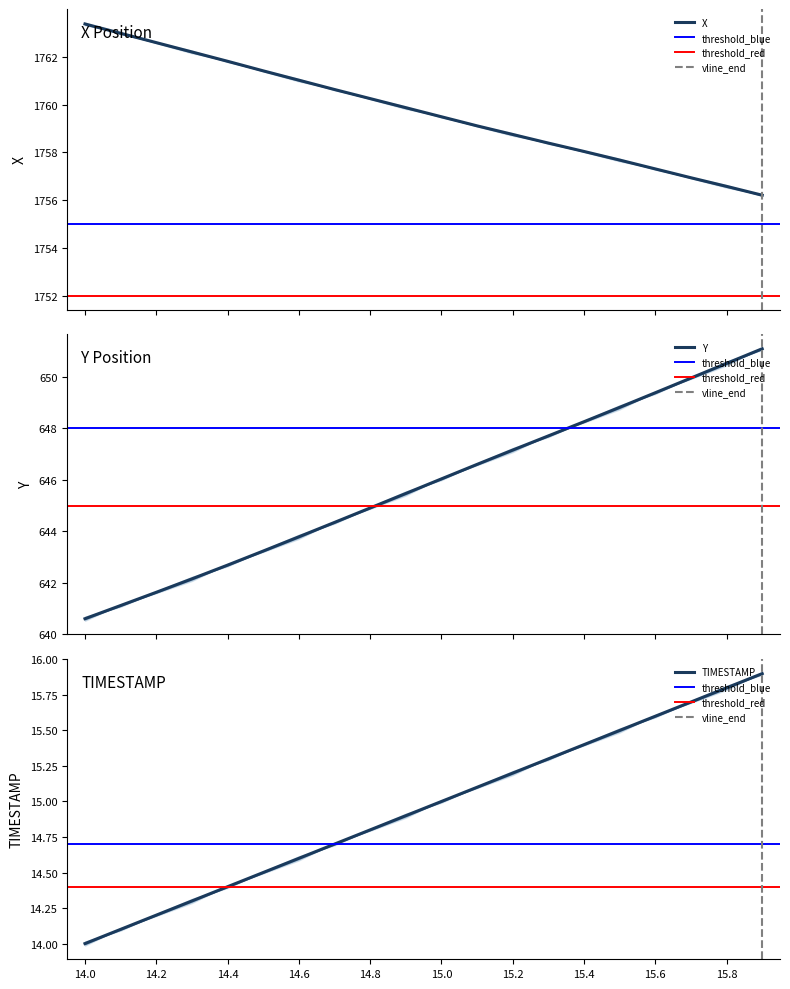

What is the approximate value of TIMESTAMP at 15.4?

15.4